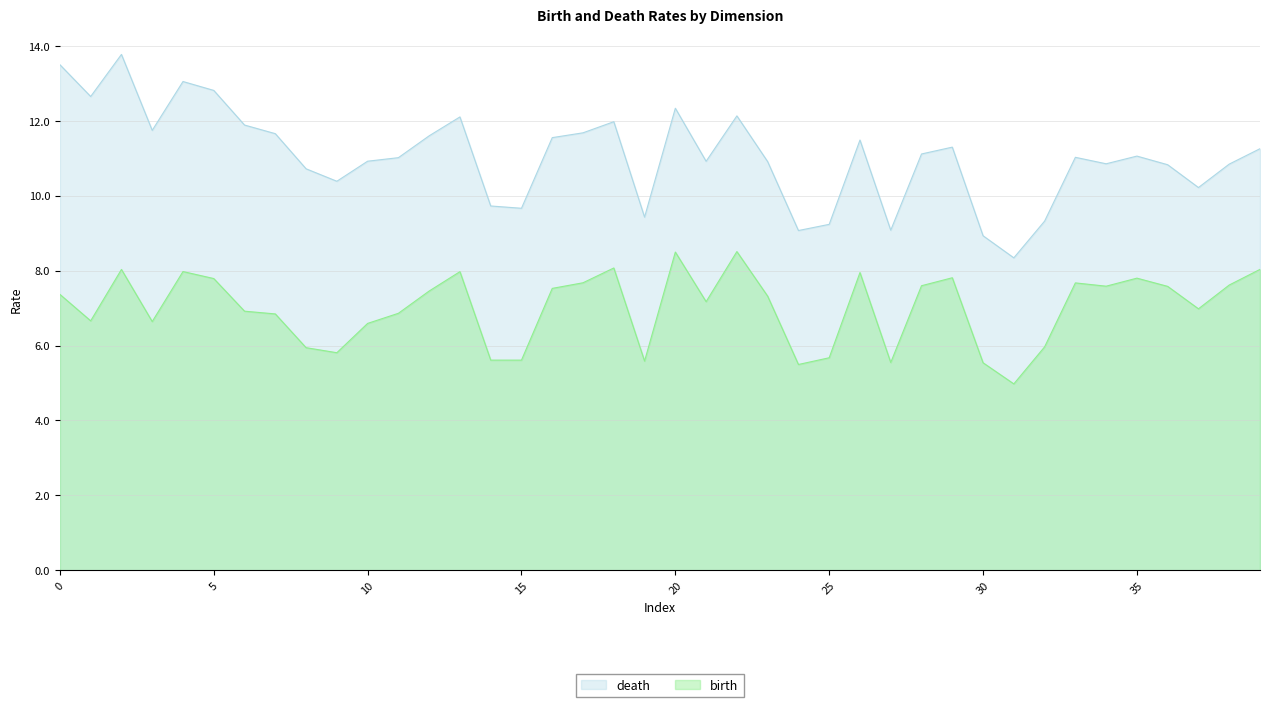

Is it true that death equals 14.0 at 37?

False